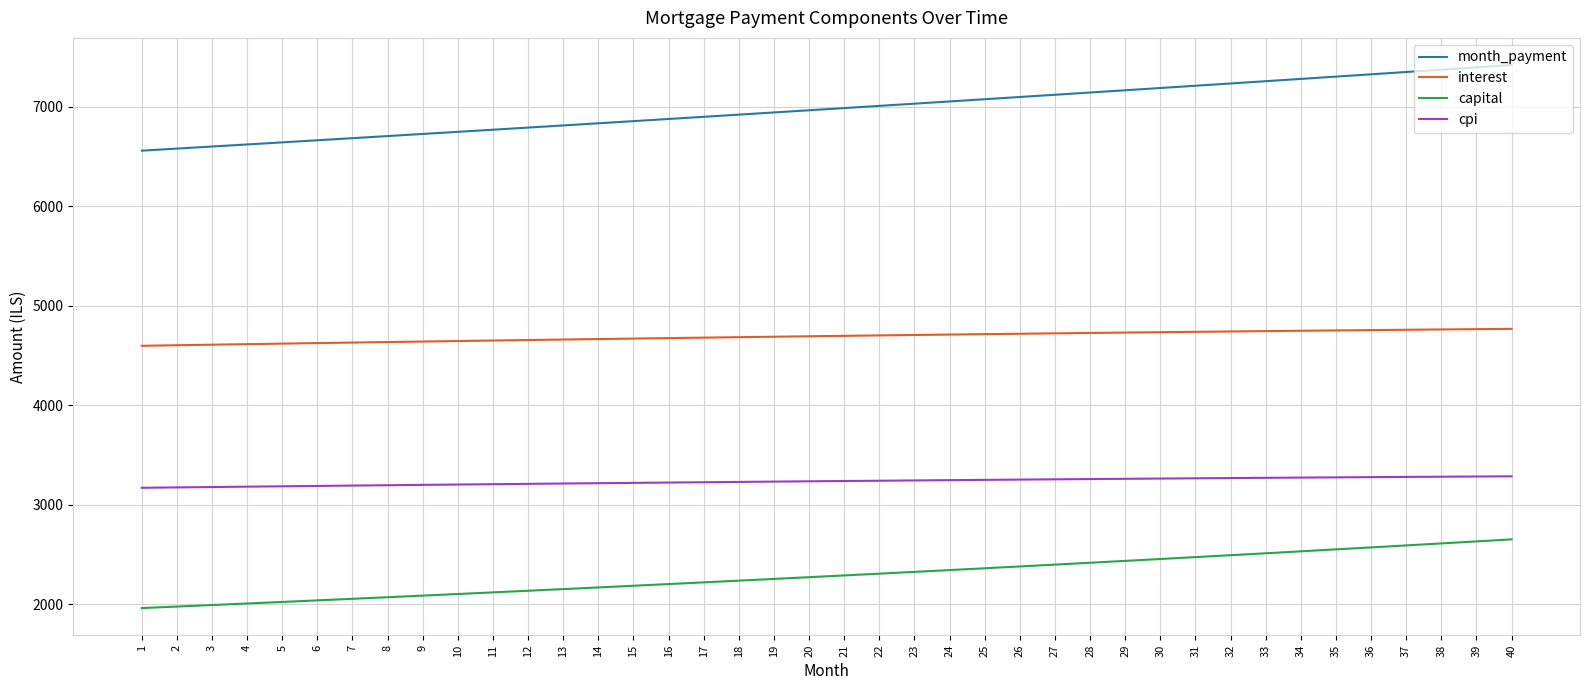

Is it true that interest equals 2518.1 at 40?

False